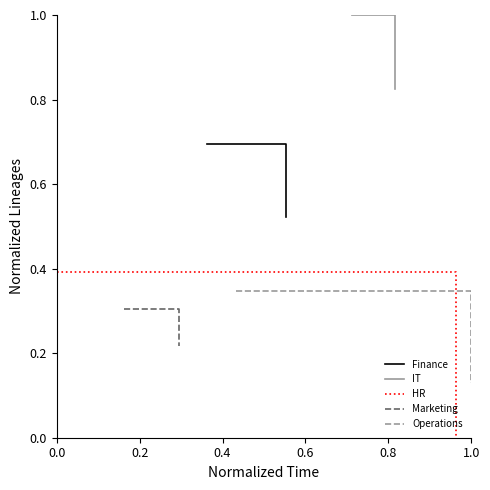

Which series has the widest spread of values?

HR